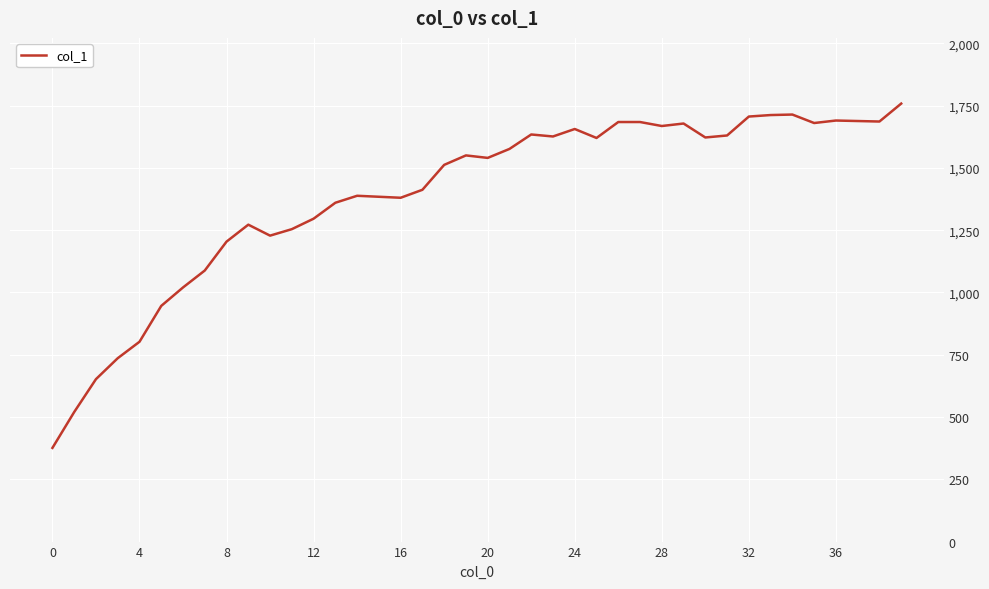

What is the minimum value shown in the chart?

376